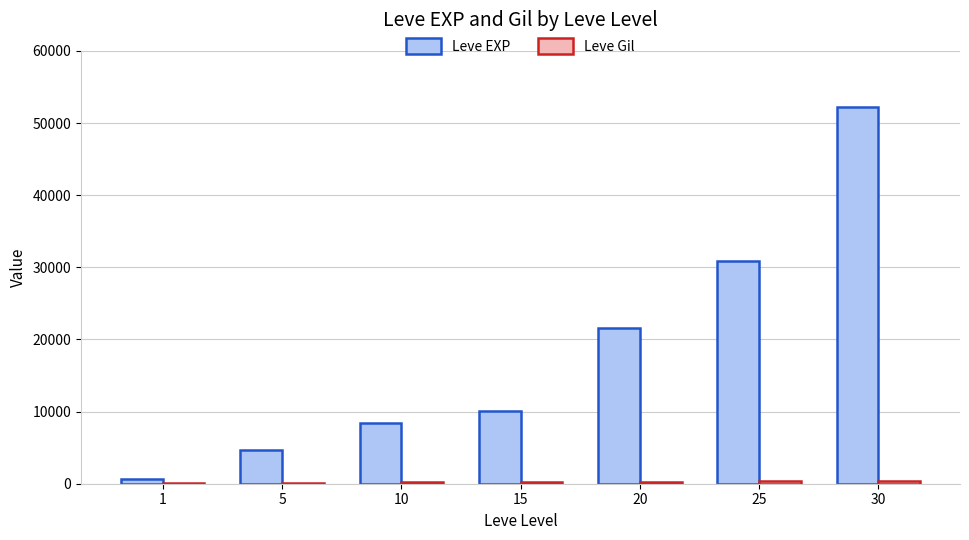

Which series has the largest total across all categories?

Leve EXP